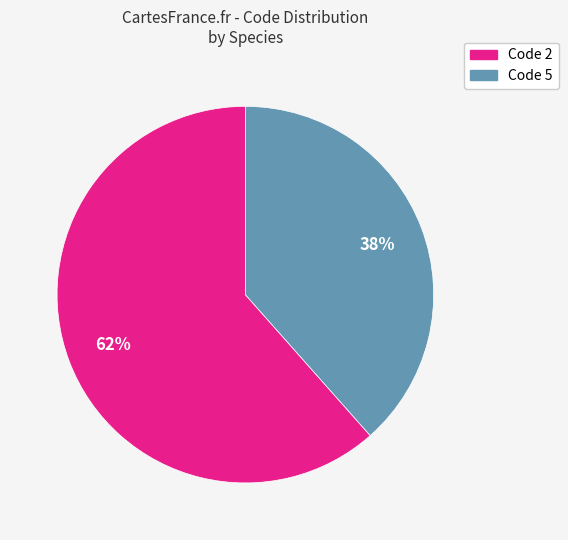

To the nearest percent, what is the average slice percentage?

50%